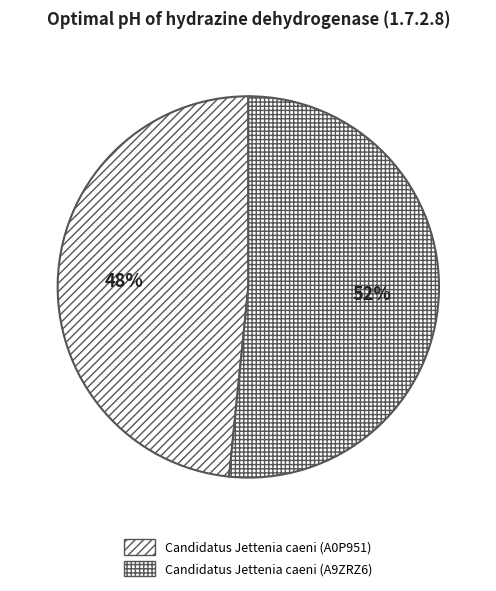

How many slices are in this pie chart?

2